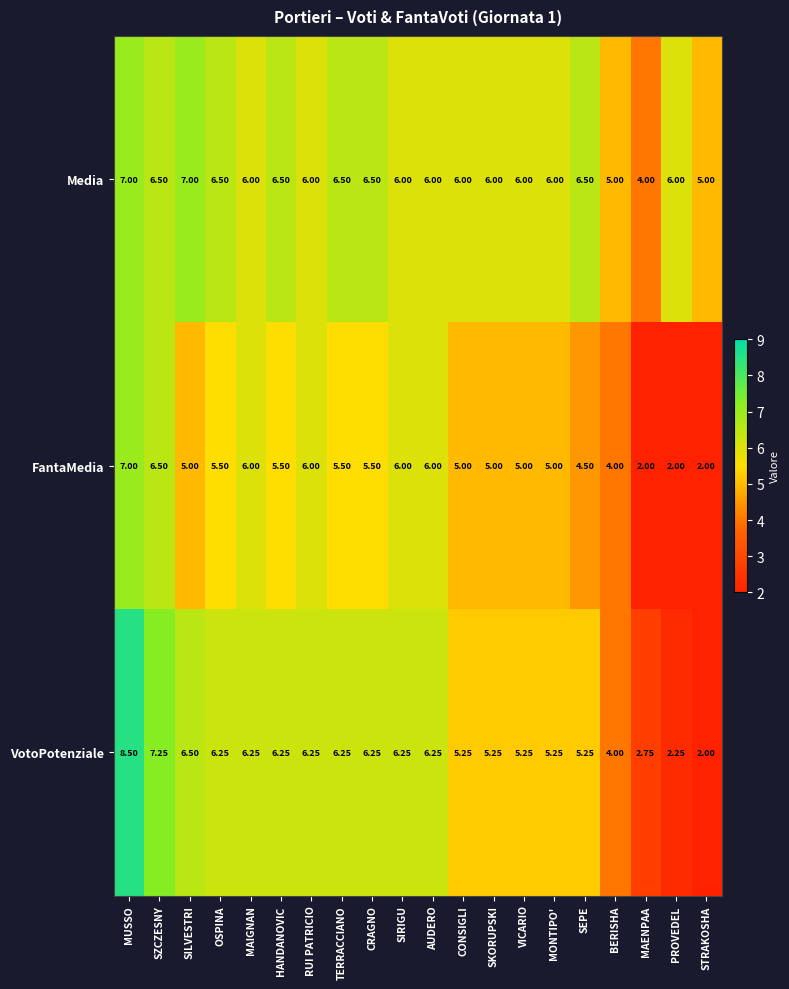

Rank the series by their average value, from lowest to highest.

FantaMedia, VotoPotenziale, Media